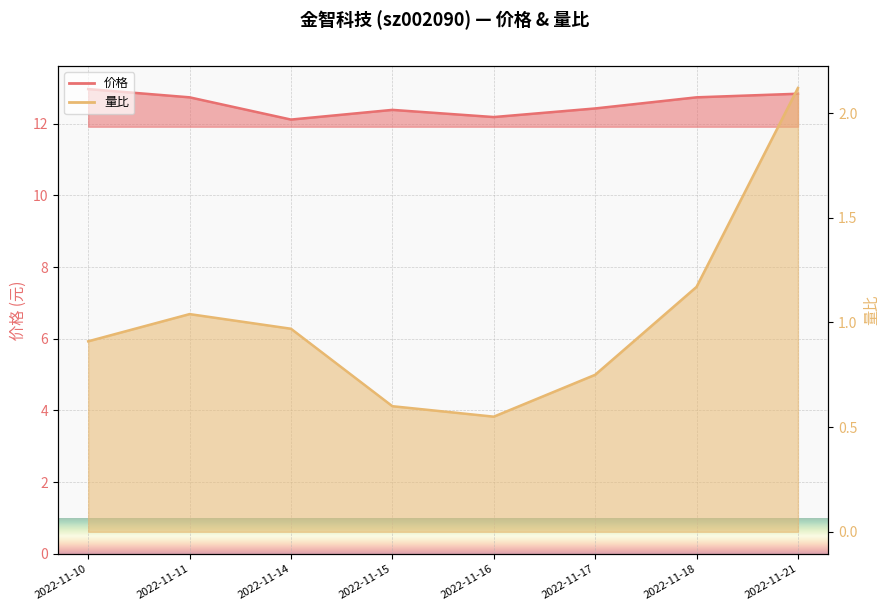

Is the value of 价格 at 2022-11-11 greater than the value of 量比 at 2022-11-17?

Yes